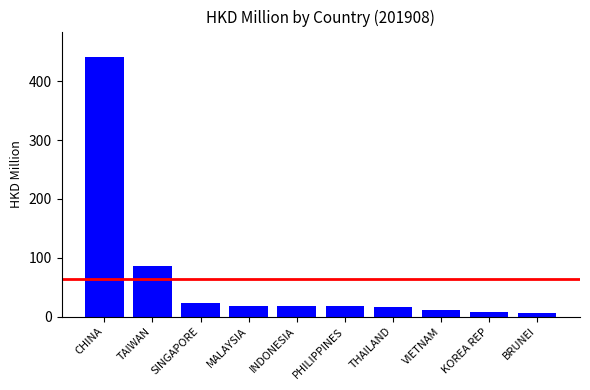

What value does the data have at PHILIPPINES?

17.3